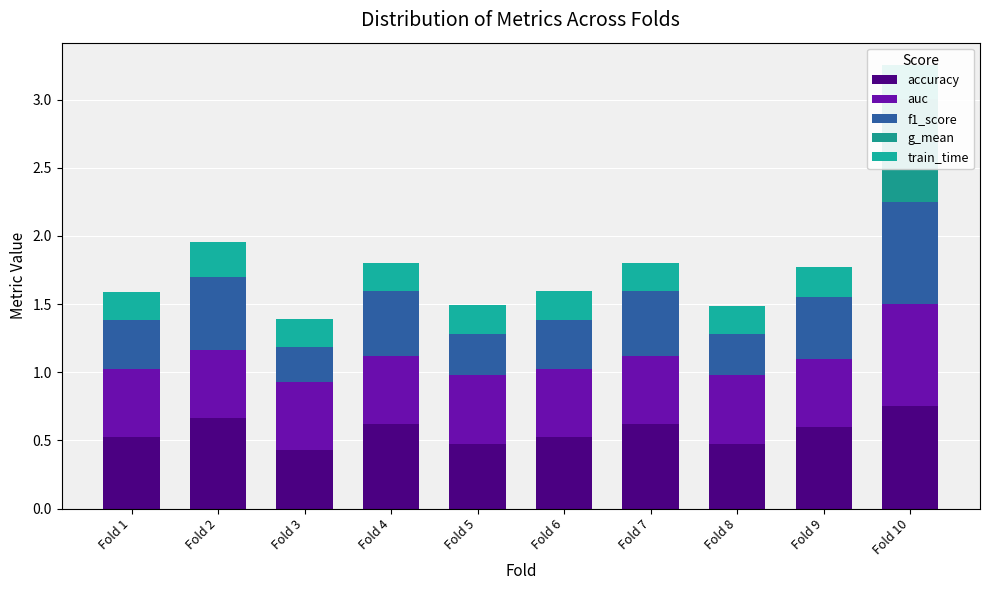

The auc series shows 0.5 at Fold 3. True or false?

True